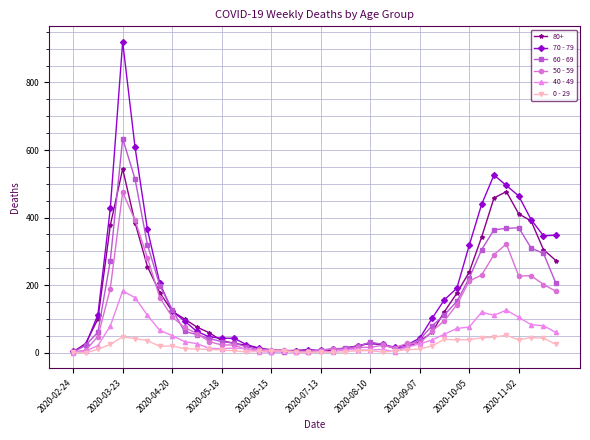

What is the difference between the maximum and minimum values in the 0 - 29 series?

52